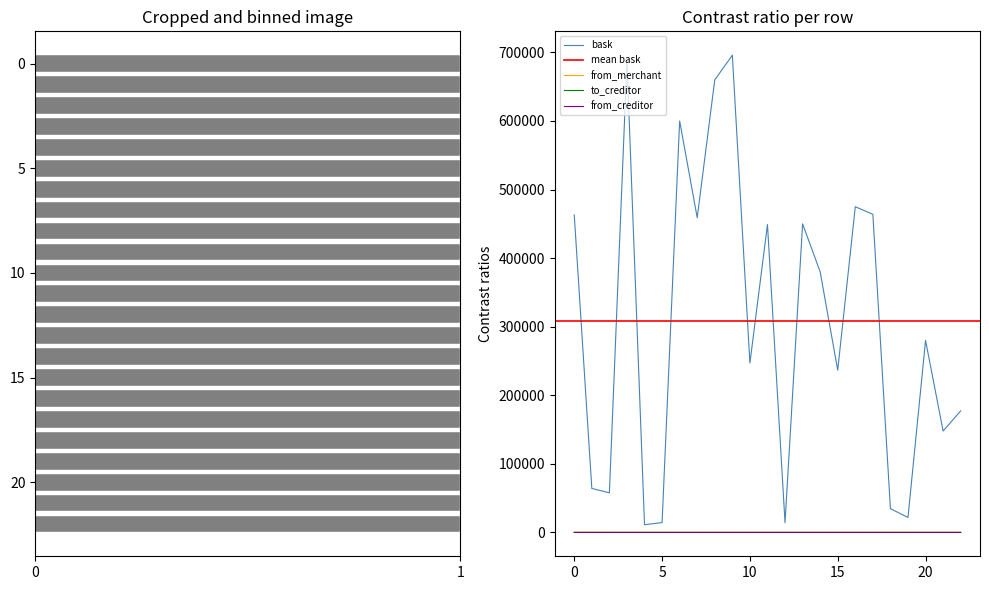

What is the sum of all bask values?

7090289.0